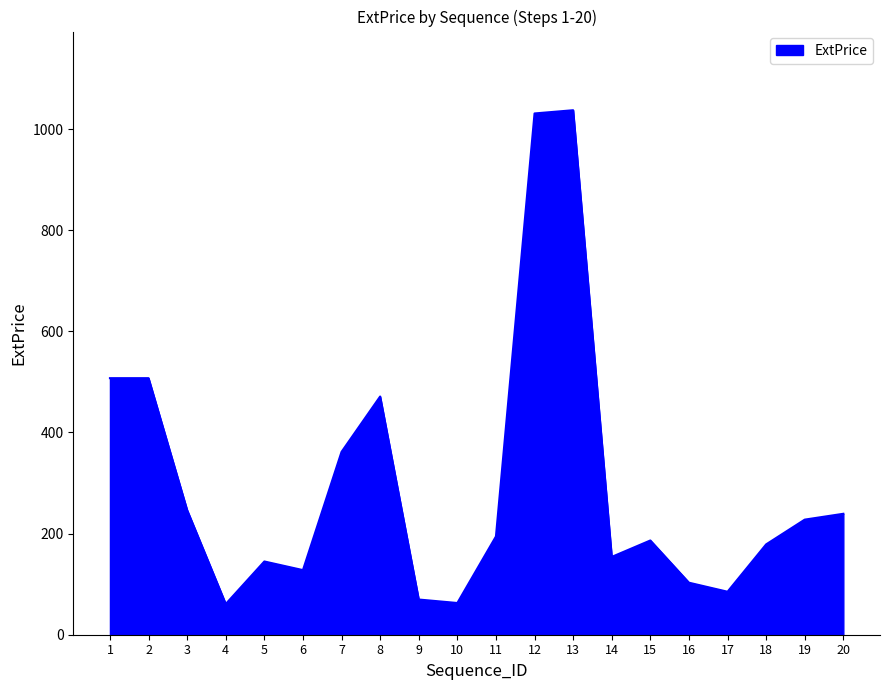

What is the smallest value displayed?

60.8